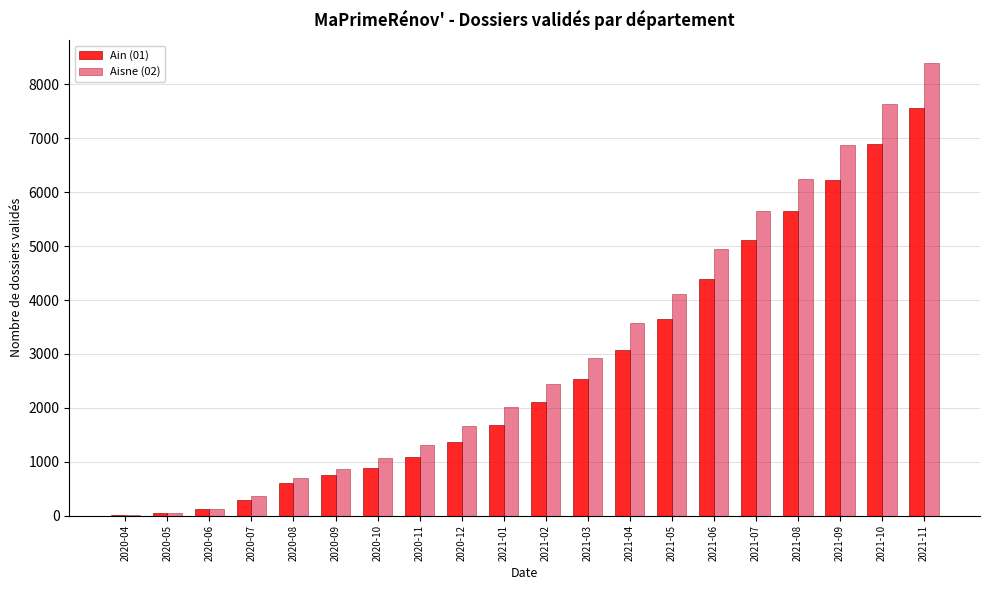

What is the maximum value for Aisne (02)?

8405